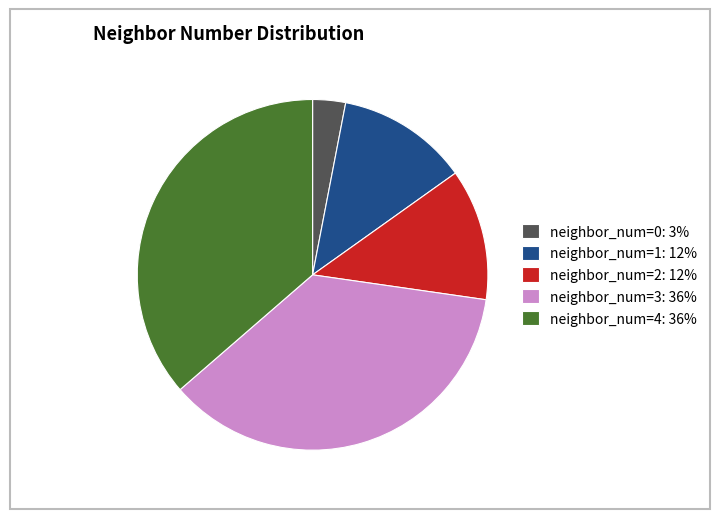

Which category has the smallest portion of the pie?

neighbor_num=0